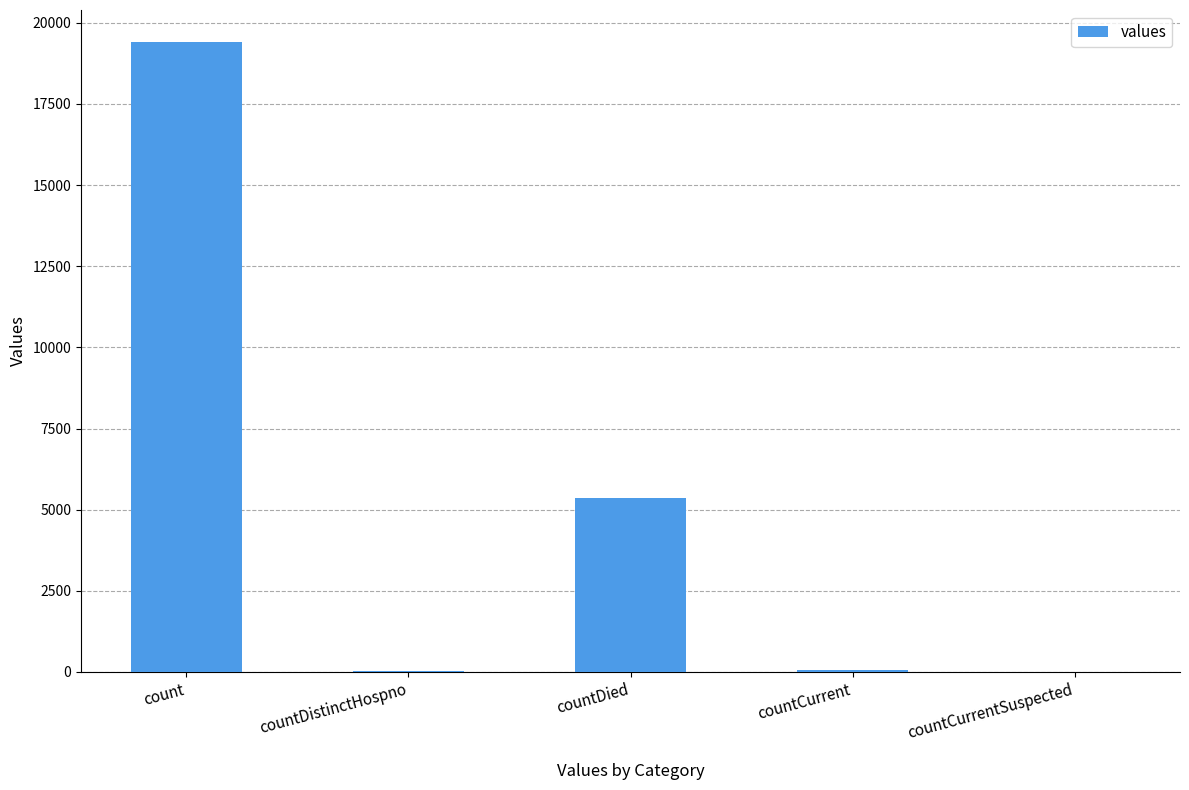

How many categories are shown in the chart?

5